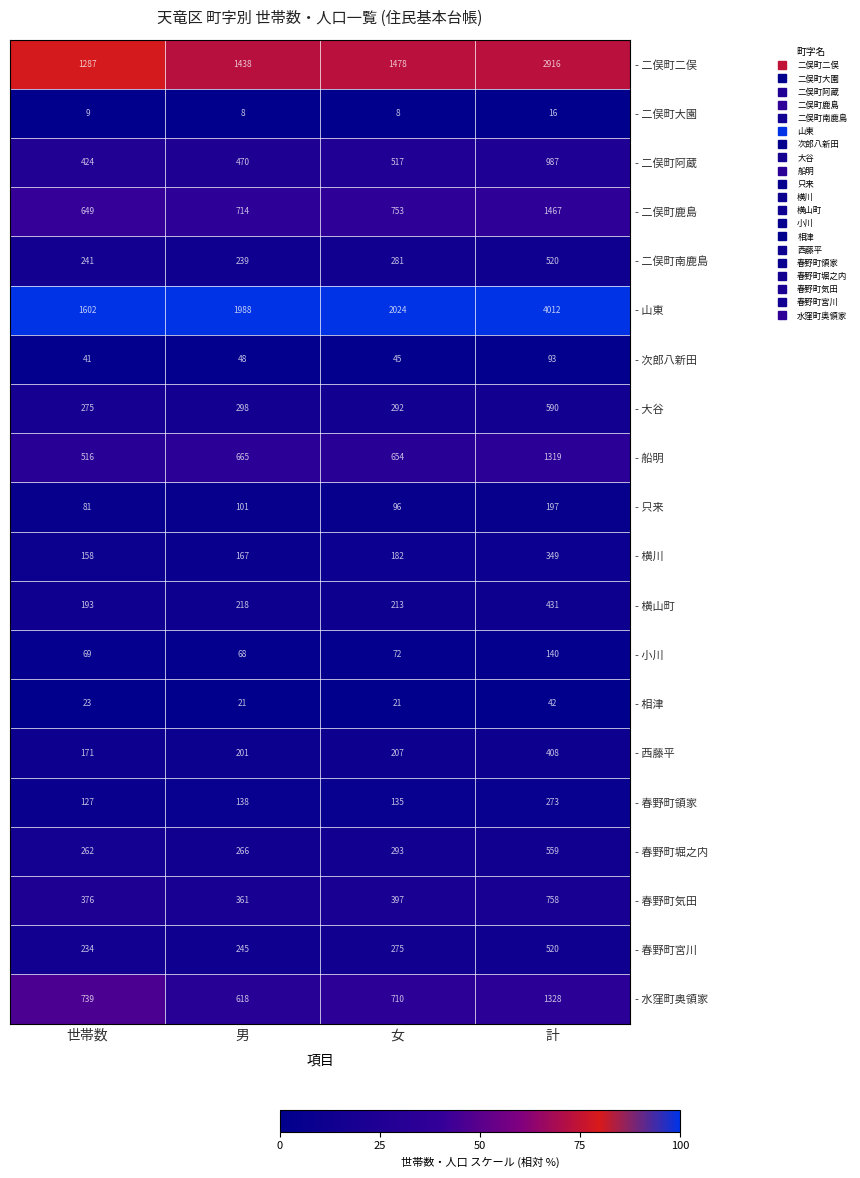

How many categories are shown in the chart?

4